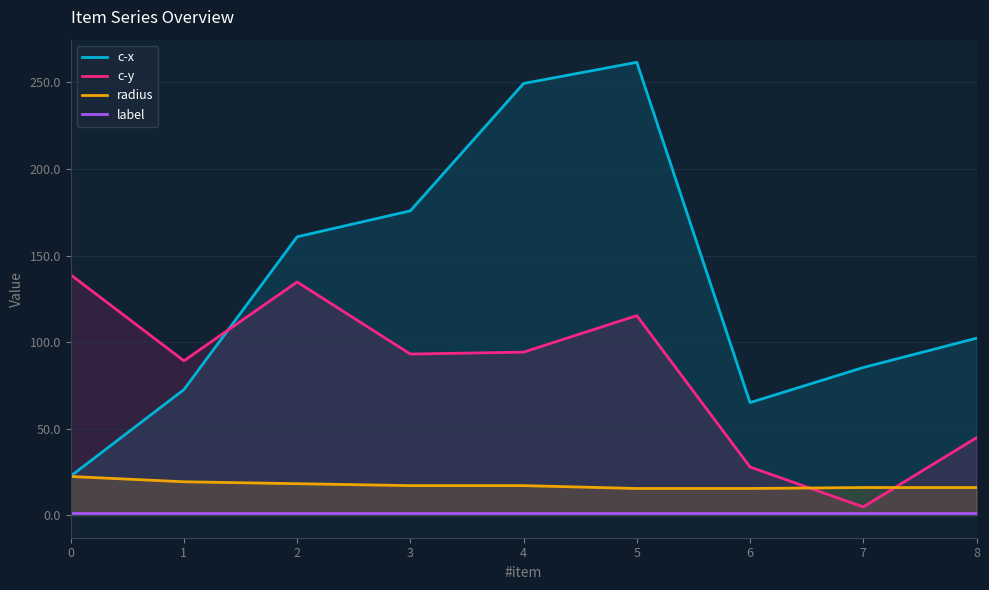

Between 0 and 2, which series saw the biggest shift?

c-x